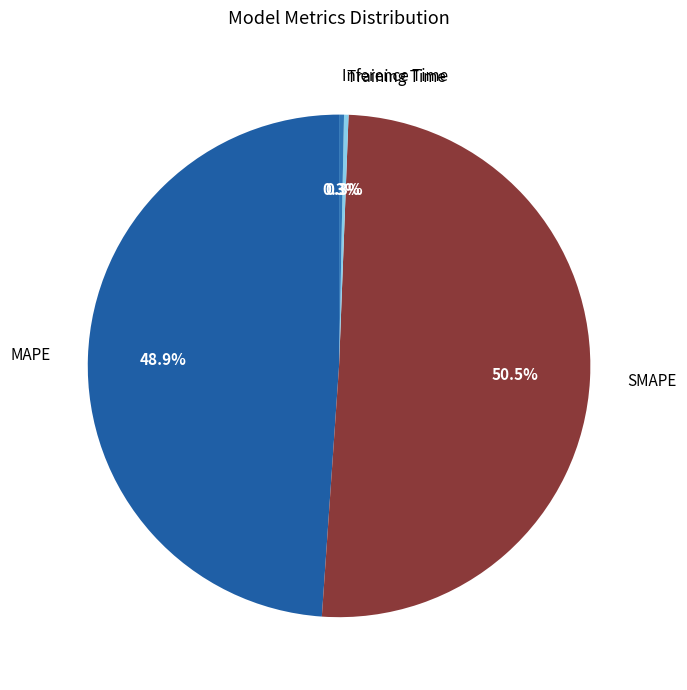

True or false: MAPE accounts for 49% of the total.

True